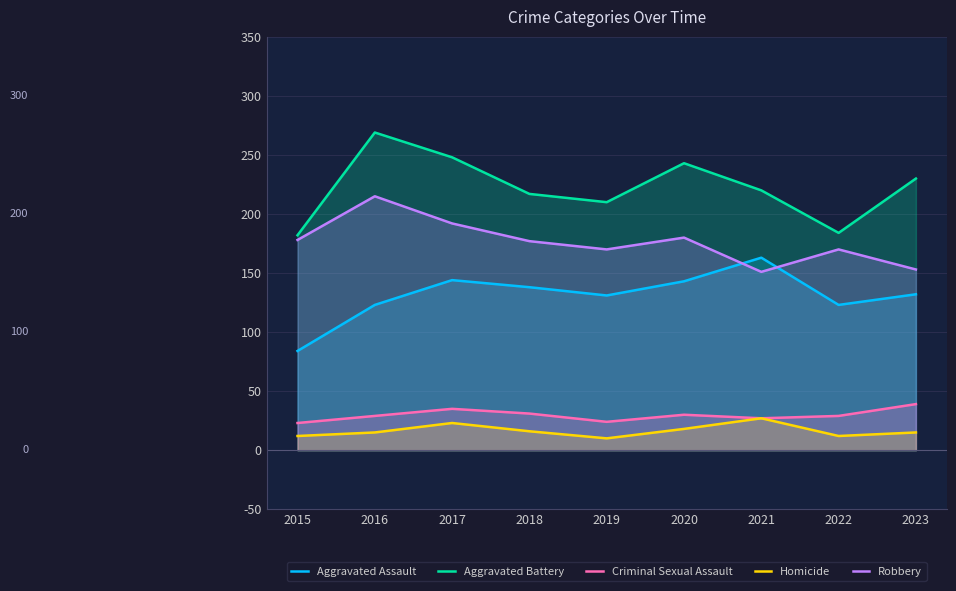

How many series are shown in this chart?

5